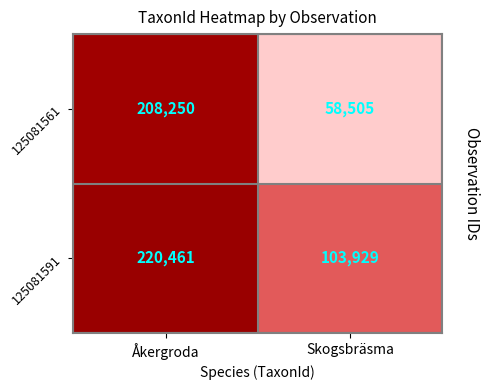

What is the spread (max minus min) of values at Åkergroda?

12211